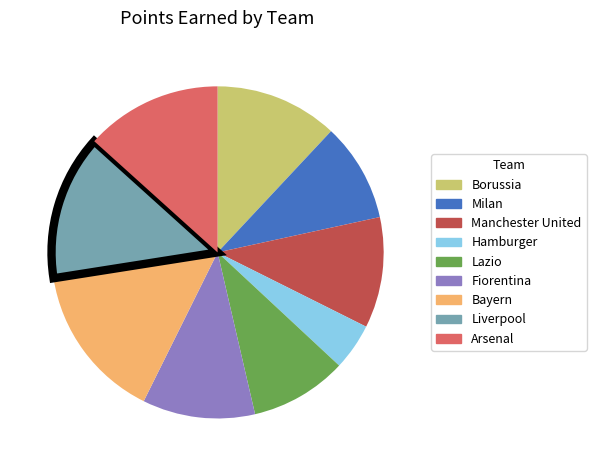

How many slices are in this pie chart?

9